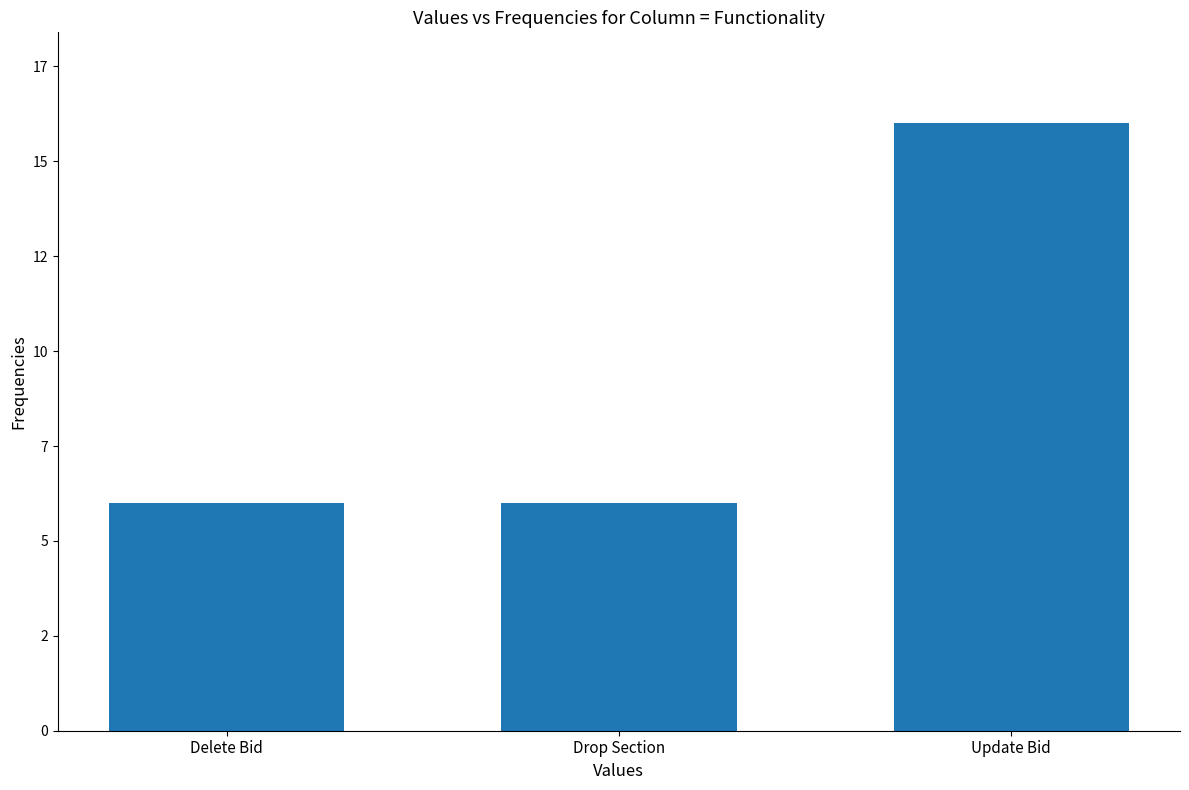

What is the sum of the values at Delete Bid and Drop Section?

12